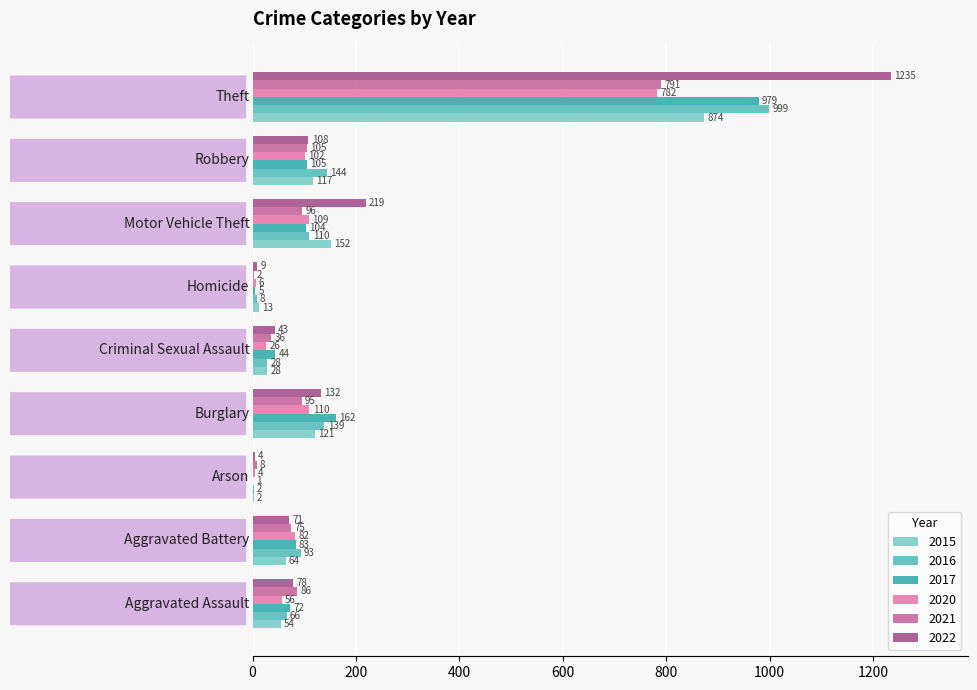

Reading left to right, what are all the values shown in this chart?

2015: 54	64	2	121	28	13	152	117	874
2016: 66	93	2	139	28	8	110	144	999
2017: 72	83	1	162	44	5	104	105	979
2020: 56	82	4	110	26	6	109	102	782
2021: 86	75	8	95	36	2	96	105	791
2022: 78	71	4	132	43	9	219	108	1235